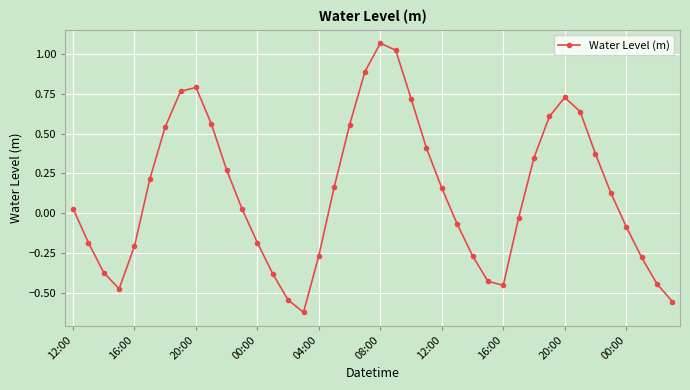

What is the value of the 20th point from the left?

0.9